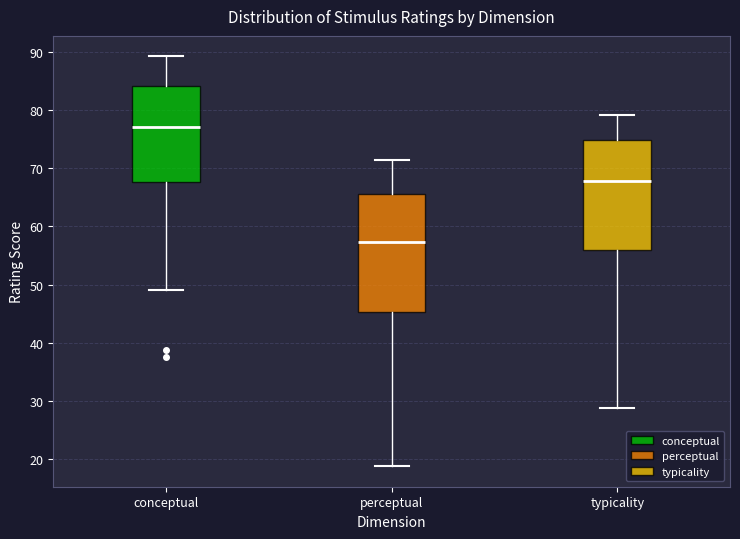

Which box is the tallest, from its lower edge to its upper edge?

perceptual